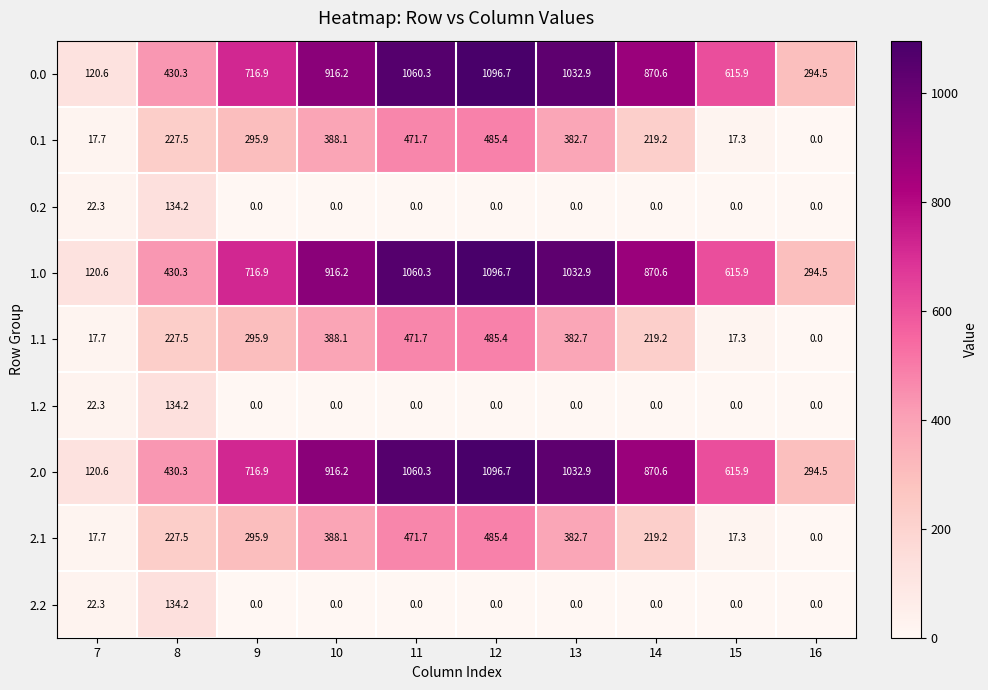

What is the difference between the highest and lowest values at 13?

1032.9